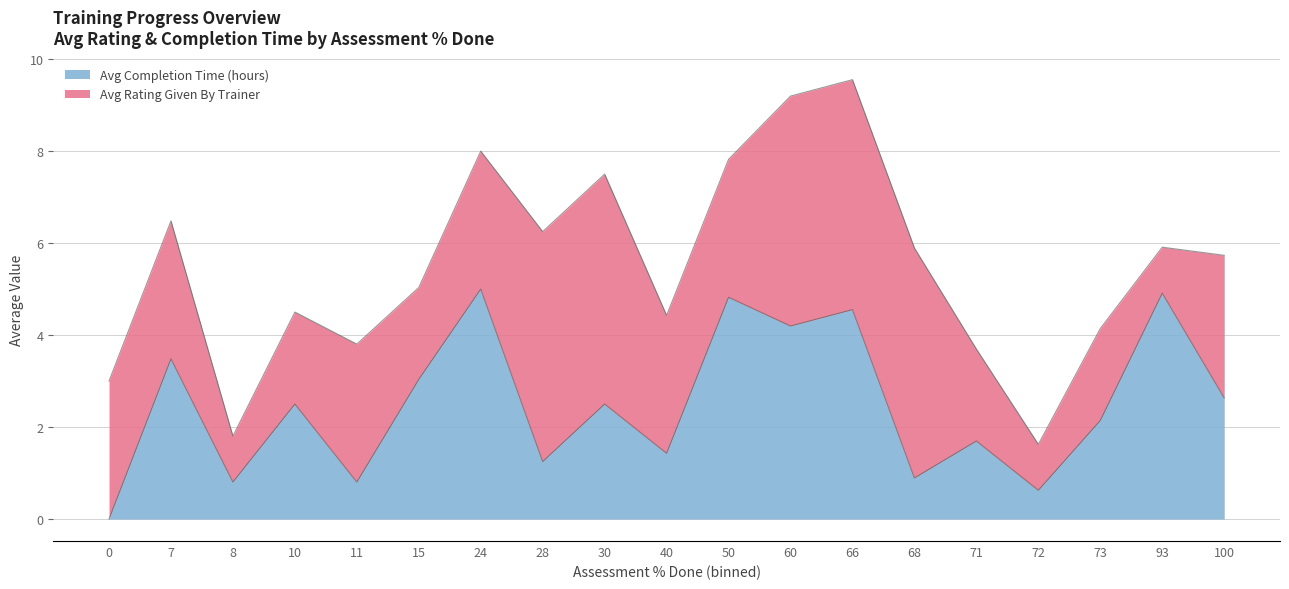

What is the average value?

2.5